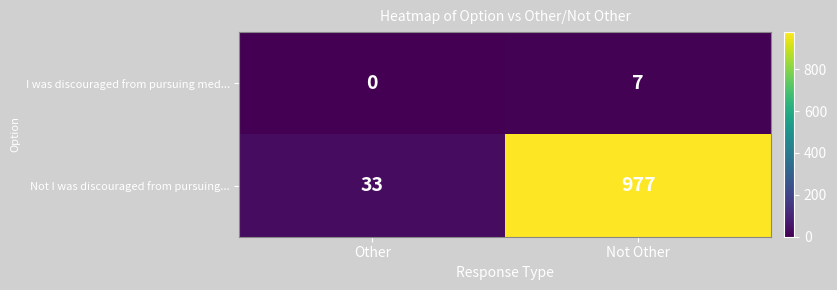

Which series changed the most between Other and Not Other?

Not I was discouraged from pursuing...